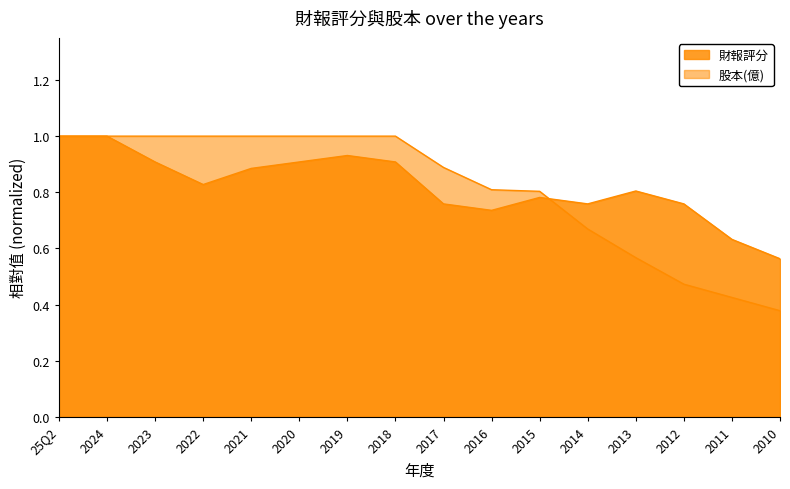

How many data points in 股本(億) are less than 1?

8